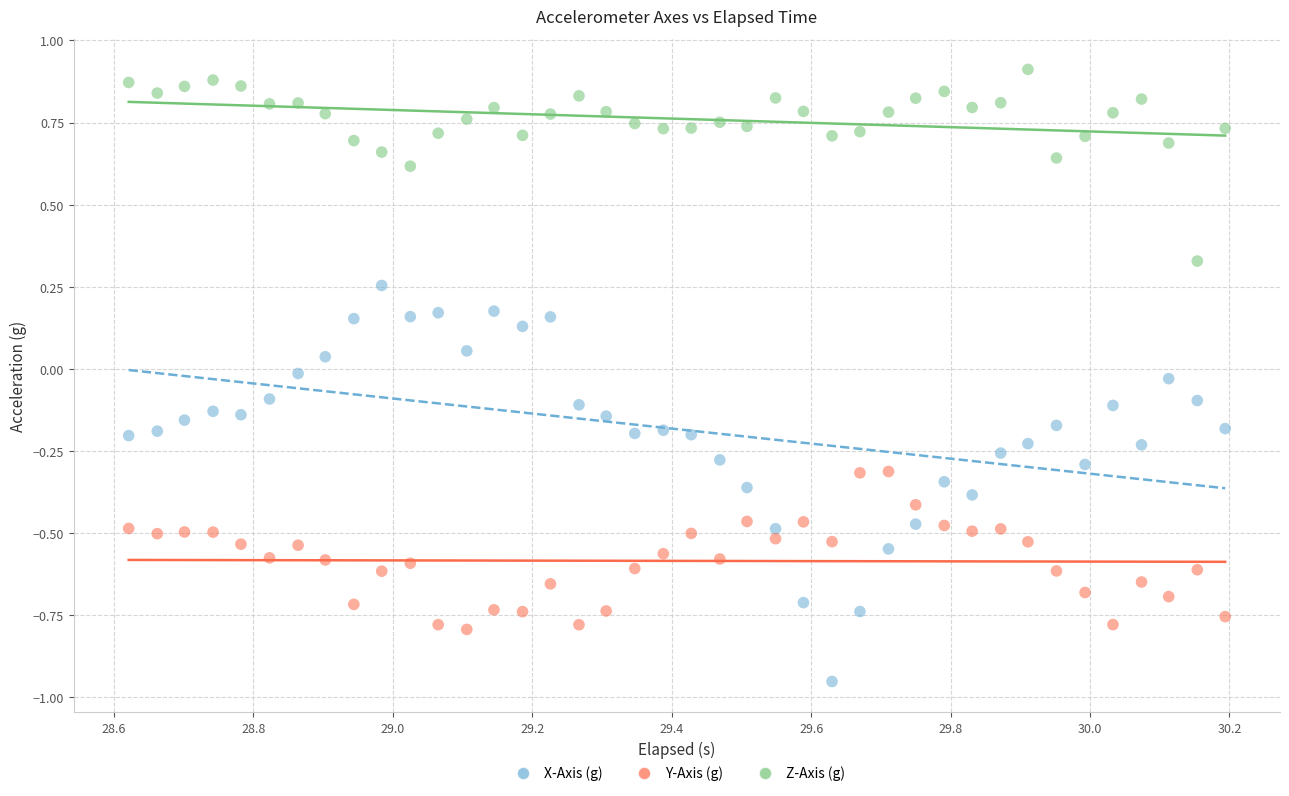

Across all data points, what is the range of X values (max minus min)?

1.6